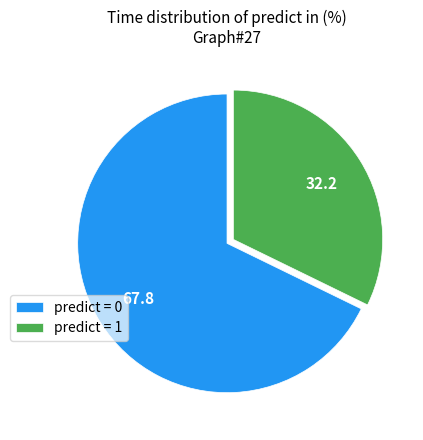

Approximately how many times larger is the value at predict = 1 compared to predict = 0?

0.5